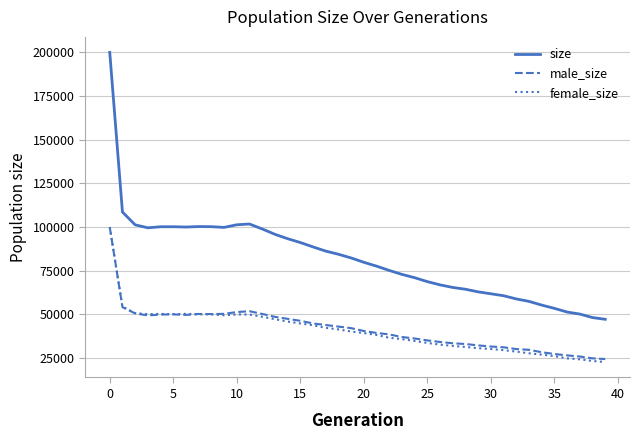

Which series has the largest total across all categories?

size